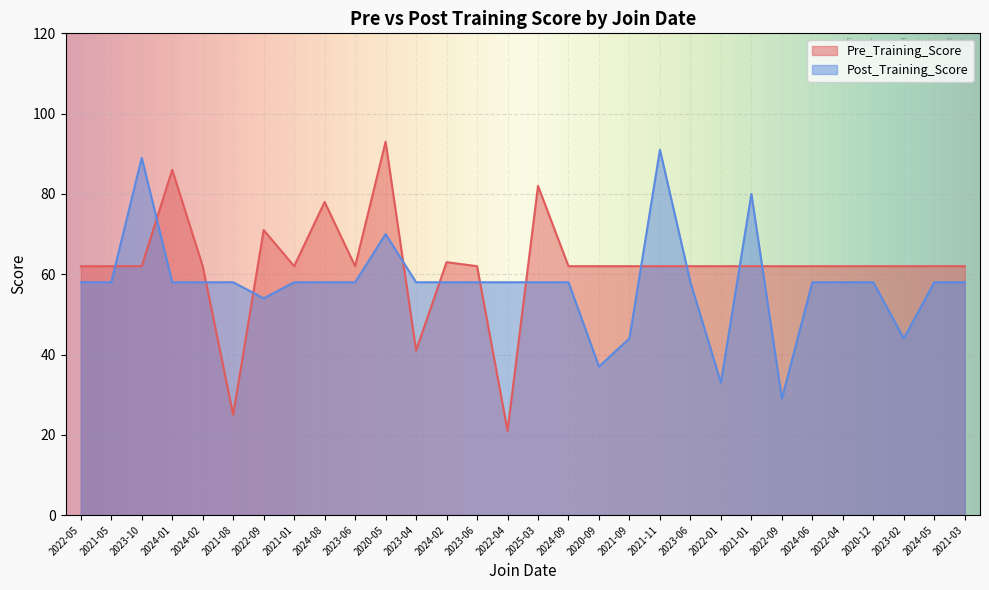

Reading left to right, list all the values displayed in this chart.

Pre_Training_Score: 62	62	62	86	62	25	71	62	78	62	93	41	63	62	21	82	62	62	62	62	62	62	62	62	62	62	62	62	62	62
Post_Training_Score: 58	58	89	58	58	58	54	58	58	58	70	58	58	58	58	58	58	37	44	91	58	33	80	29	58	58	58	44	58	58